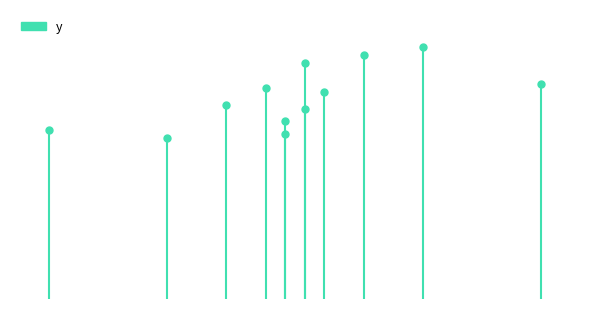

Reading right to left, transcribe all the data shown in this chart.

49=52	43=61	40=59	38=50	37=46	37=57	36=40	36=43	35=51	33=47	30=39	24=41